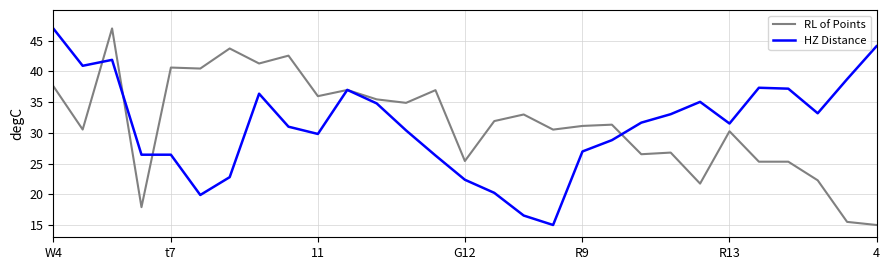

What is the greatest value displayed?

47.0